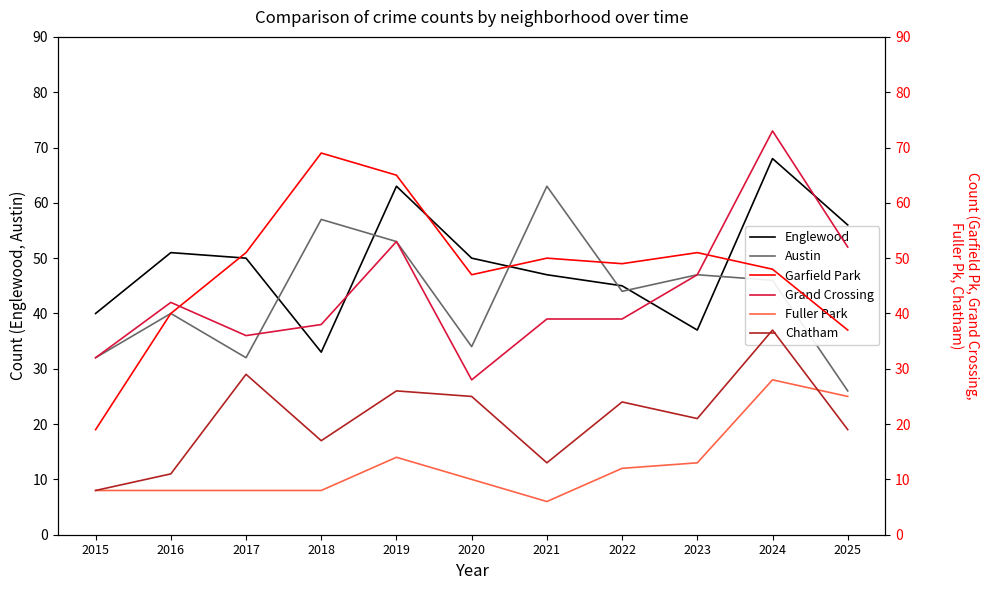

How many series are shown in this chart?

6